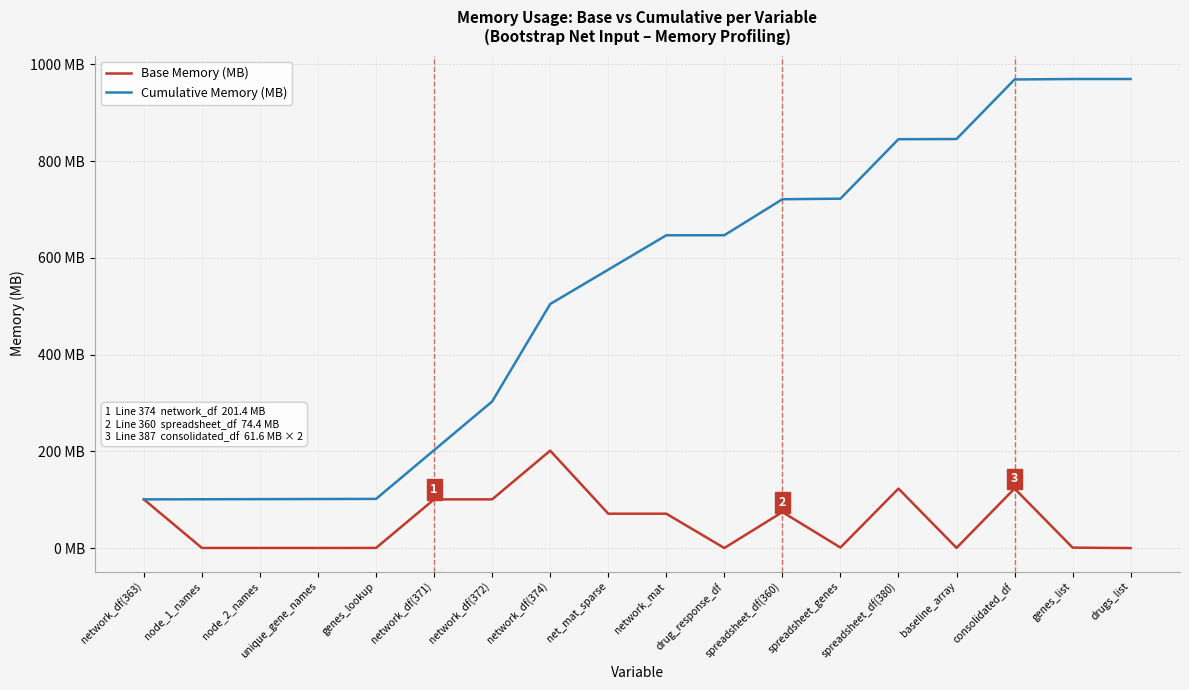

What is the label of the 15th point from the left?

baseline_array